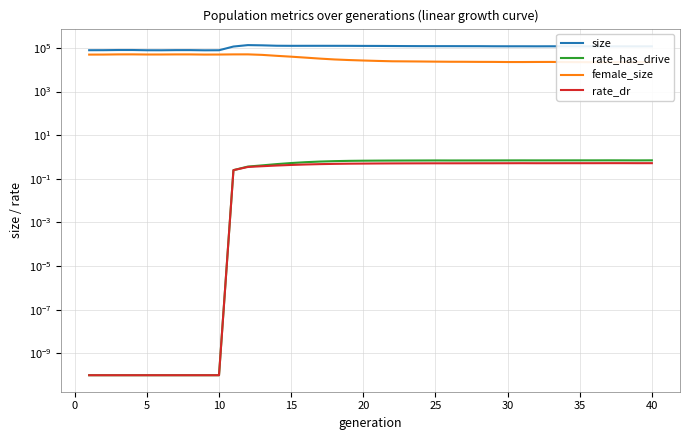

What is the sum of all rate_dr values?

14.5